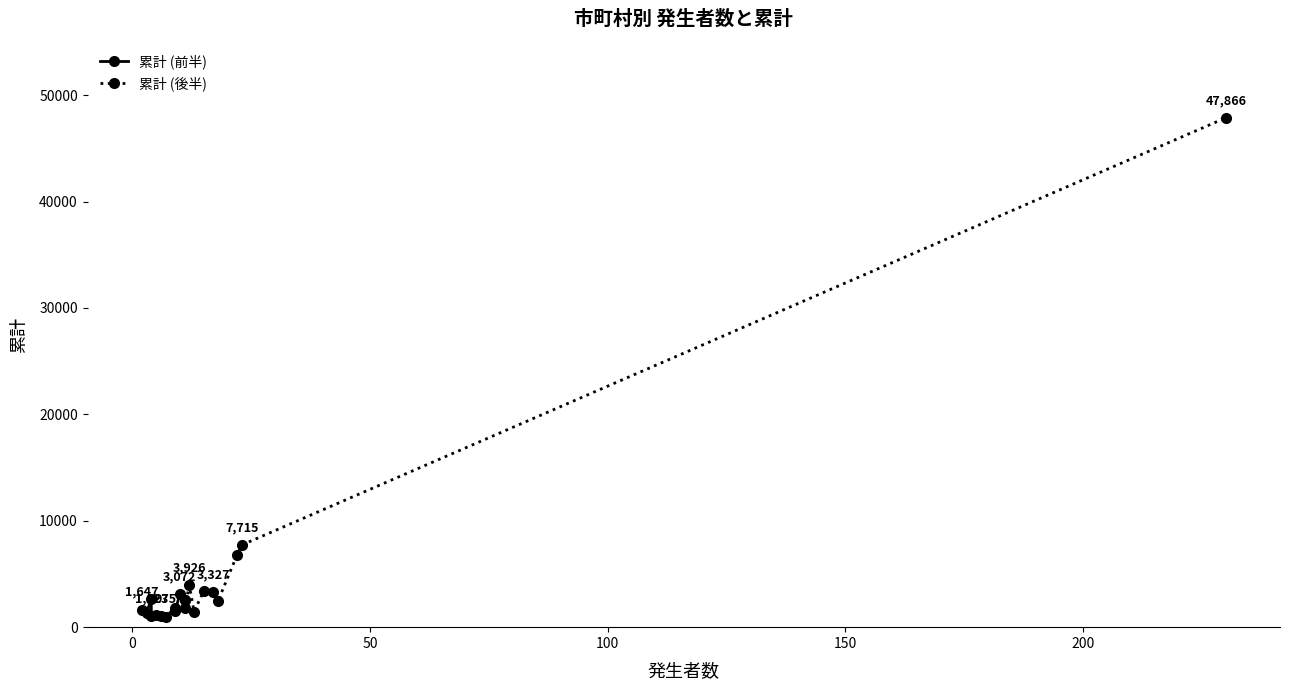

The value at 守口市 is 1231. True or false?

False